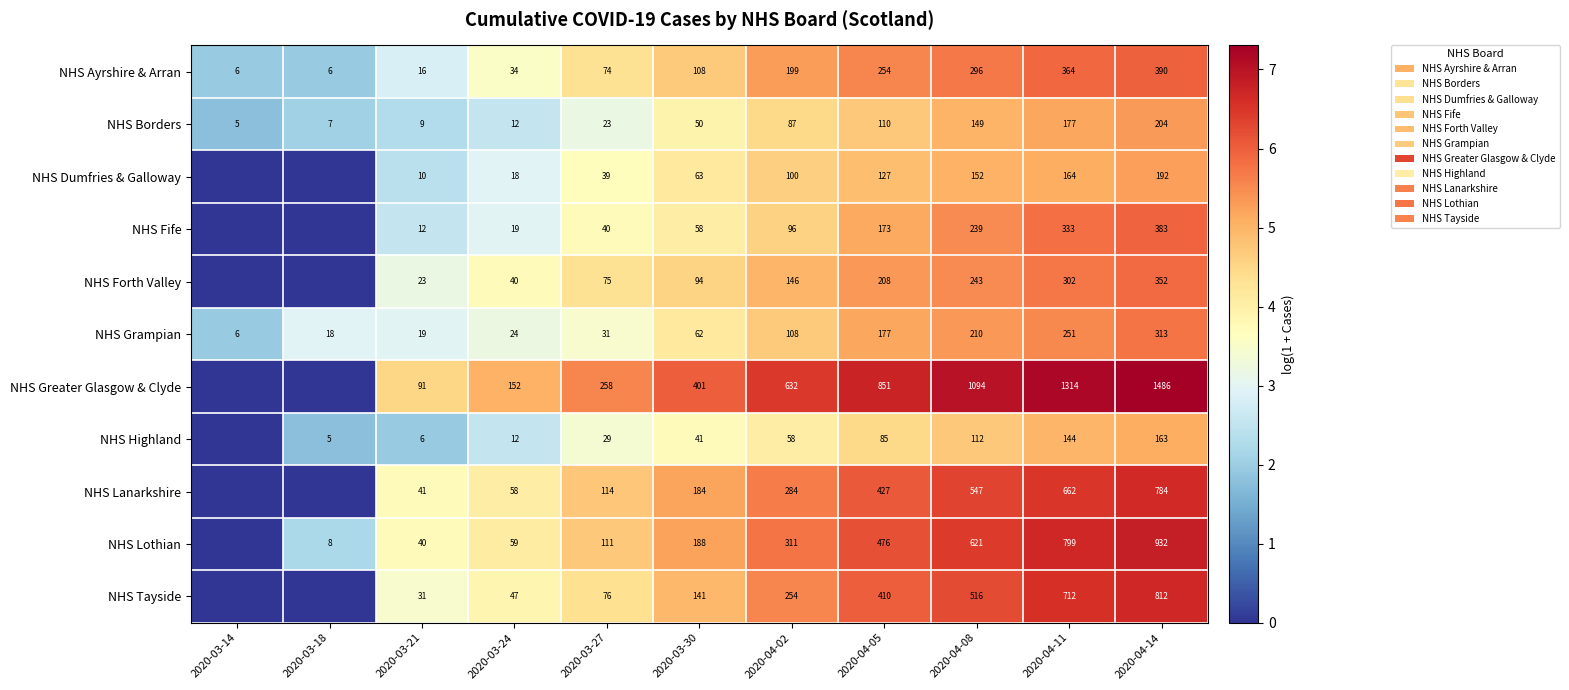

What is the sum of the NHS Borders values at 2020-04-11 and 2020-03-21?

186